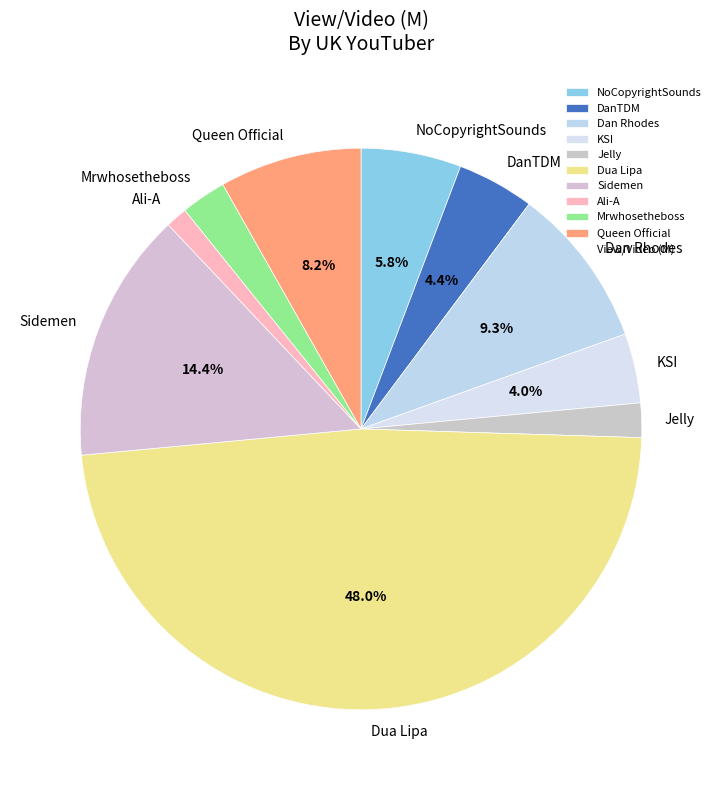

Which category has the smallest portion of the pie?

Ali-A